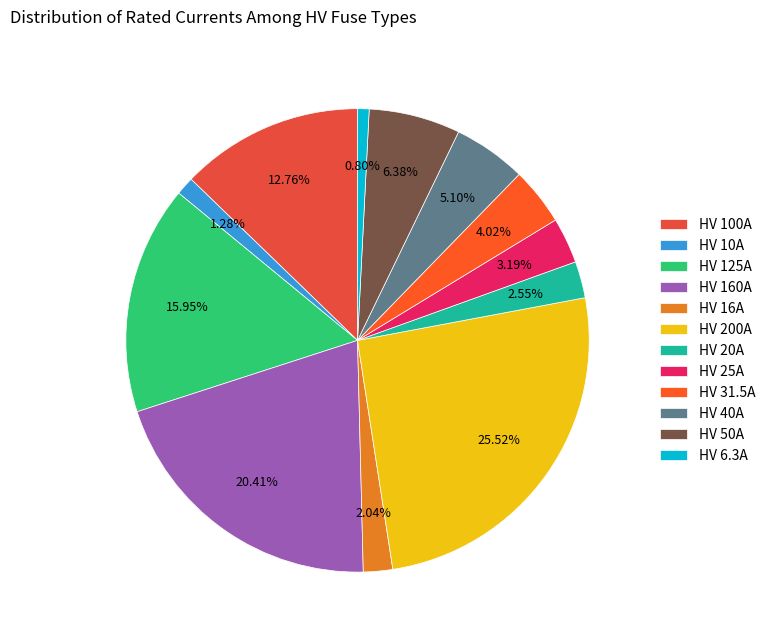

True or false: HV 40A accounts for 14% of the total.

False